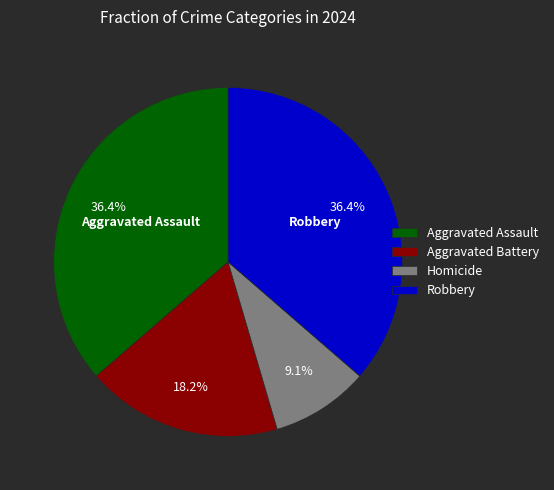

To the nearest percent, what is the average slice percentage?

25%